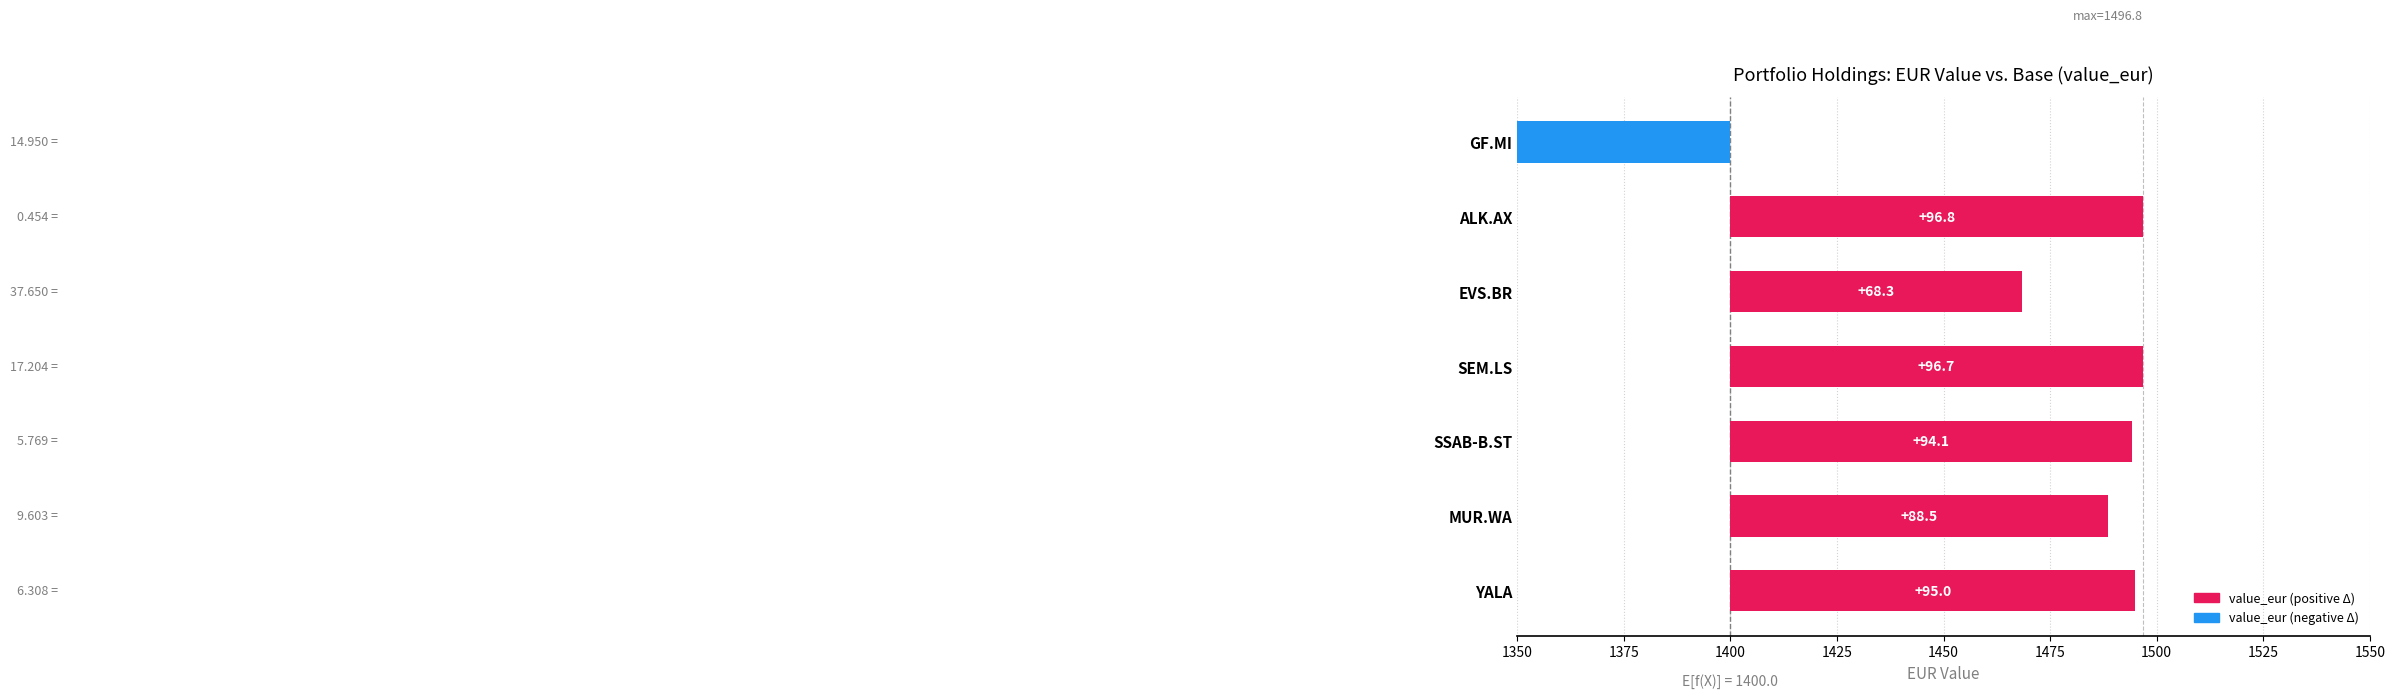

Count the number of values greater than 94.

4